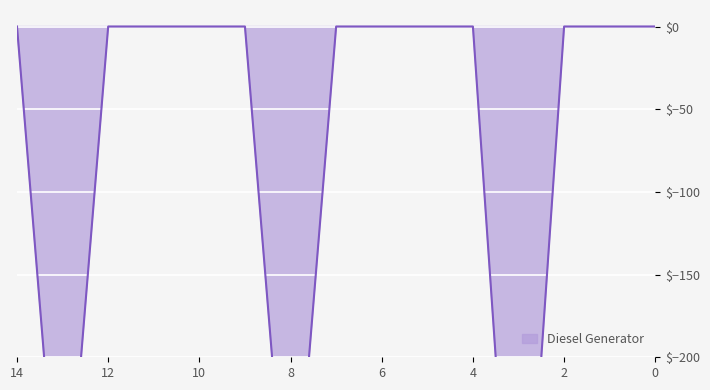

Is it true that Diesel Generator equals 255 at 1?

False